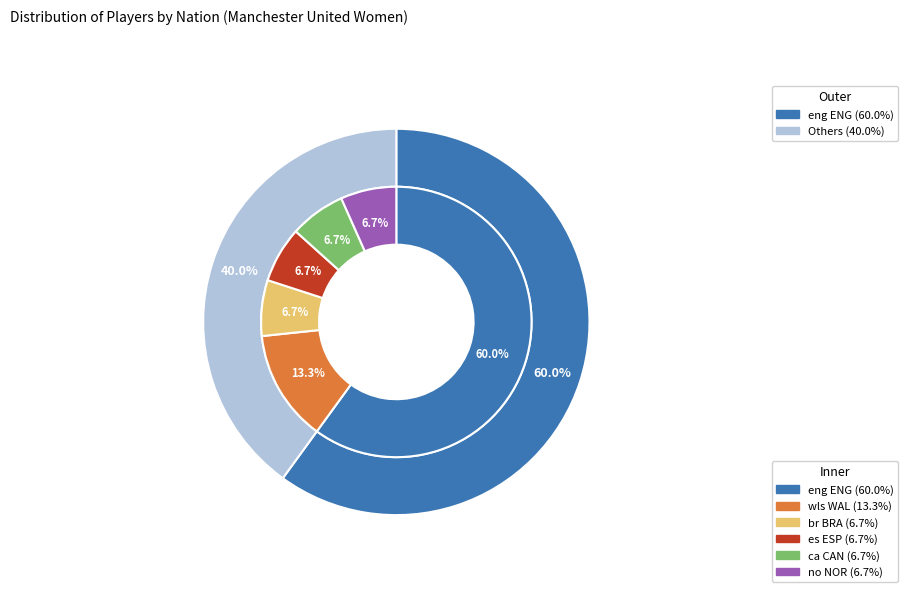

What percentage is the eng ENG slice, to the nearest percent?

60%